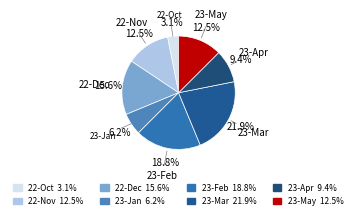

Is it true that 22-Nov is 21% of the pie?

False